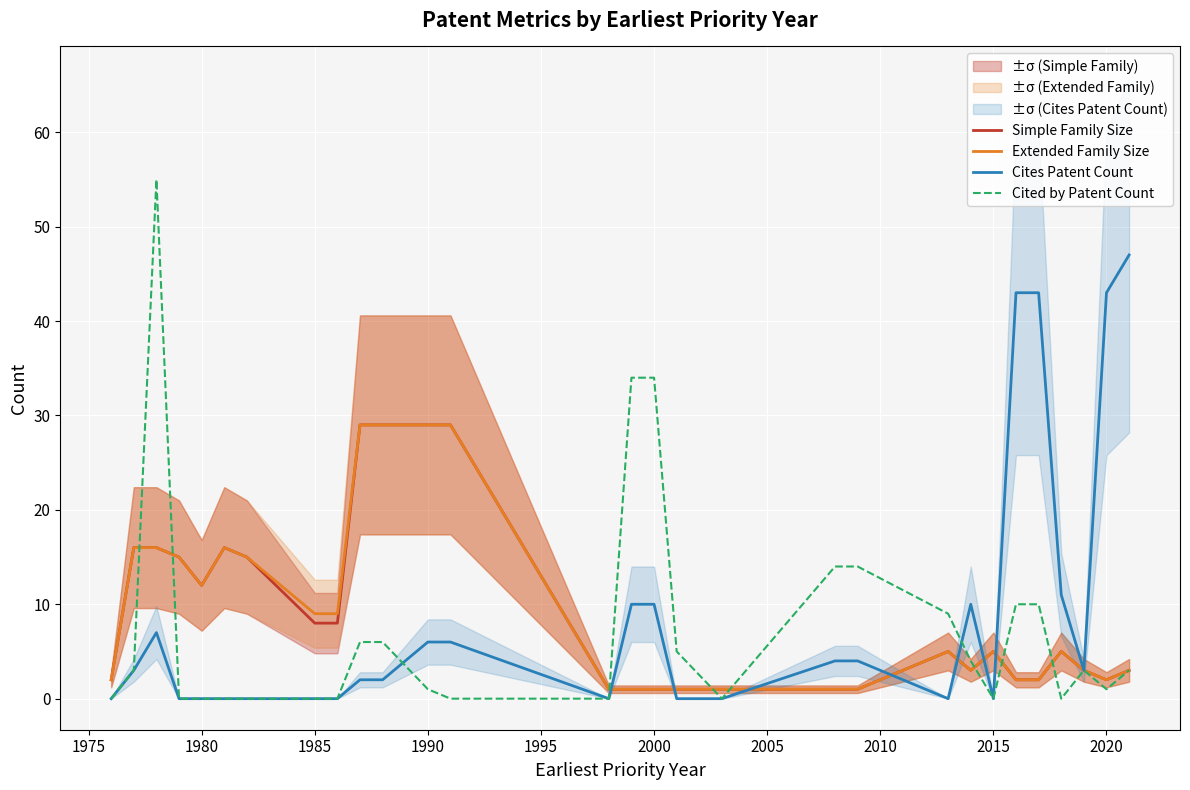

What is the average value of the Extended Family Size series?

9